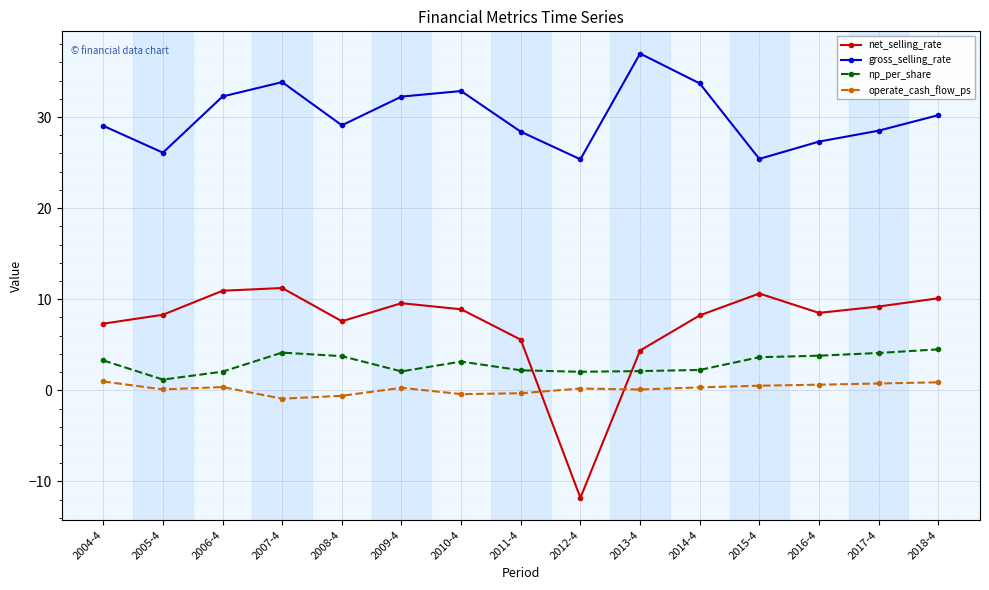

What is the minimum value shown in the chart?

-11.8